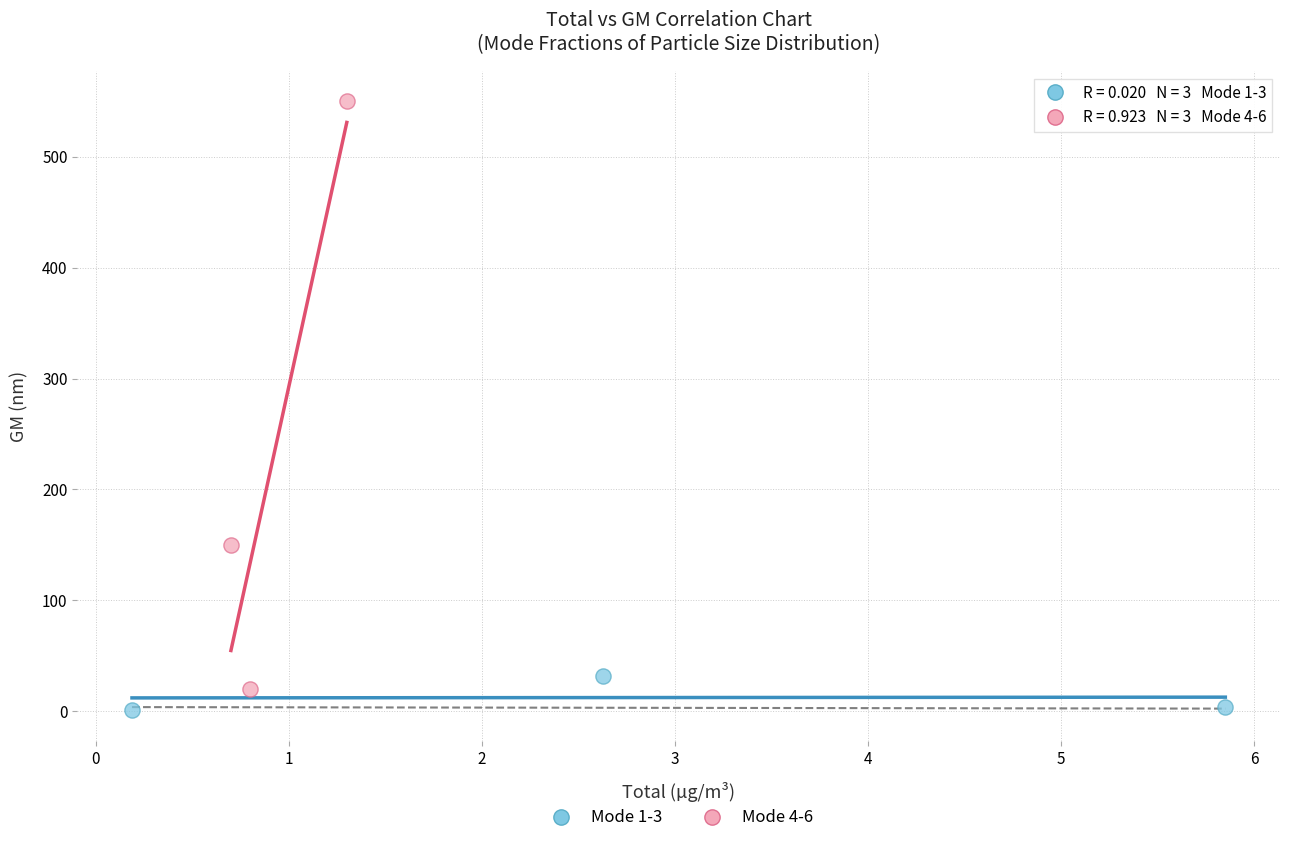

What are all the series names shown in the legend?

Mode 1-3, Mode 4-6